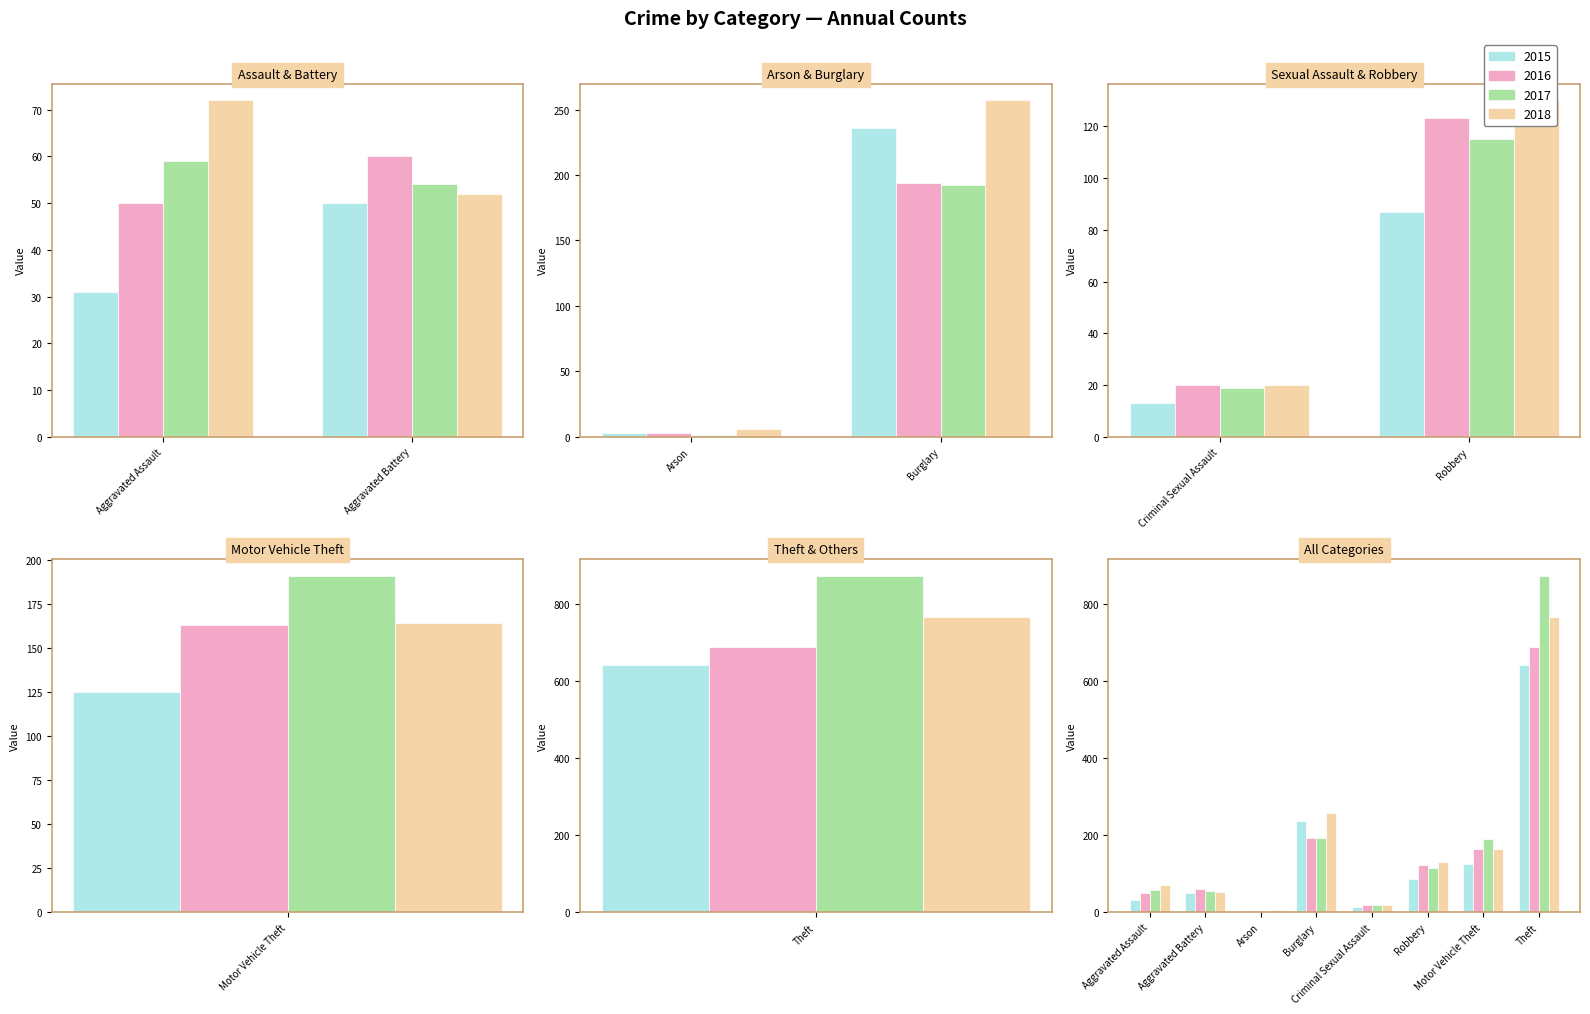

True or false: 2018 has a value of 30 at Criminal Sexual Assault.

False